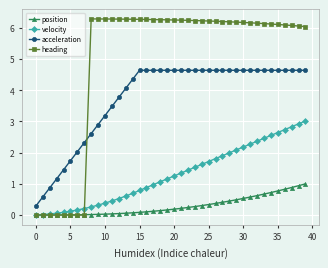

At how many categories does at least one series exceed 5?

32